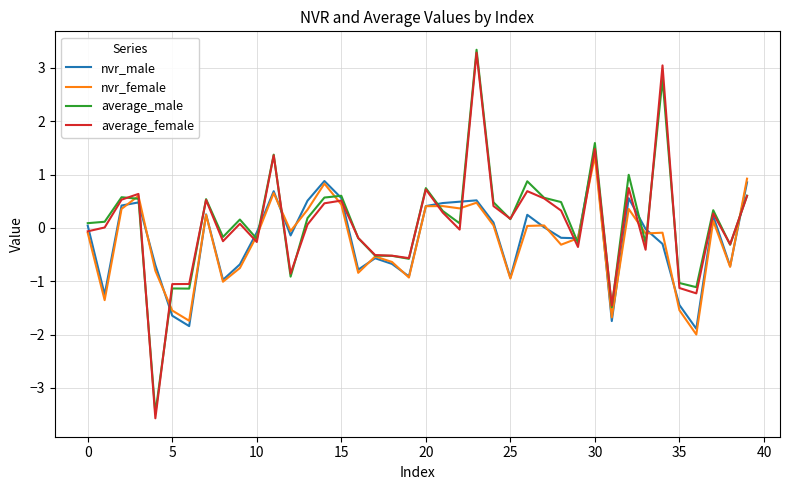

Count the number of categories in the chart.

40